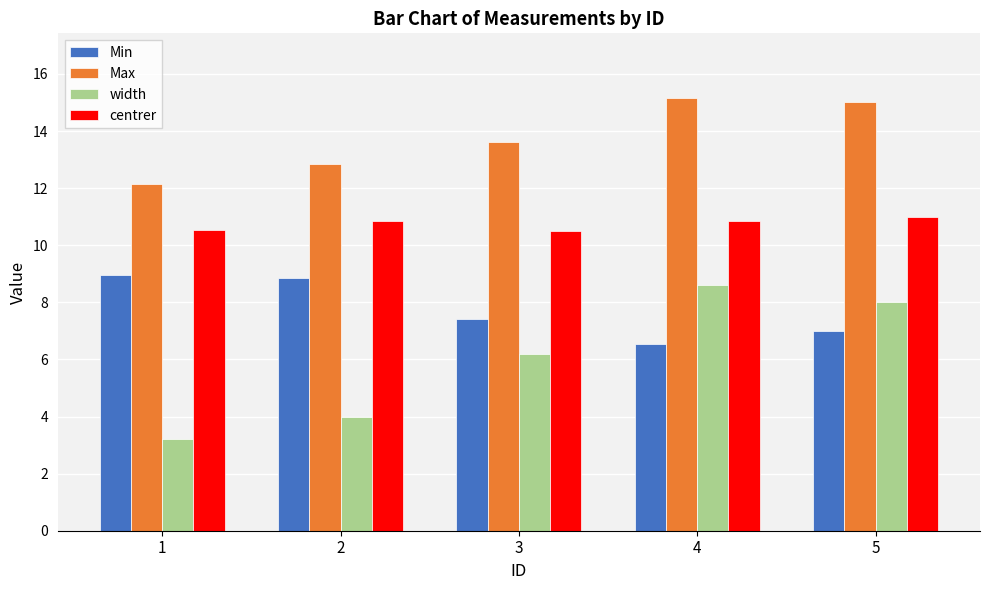

What is the difference between the maximum and minimum values in the Min series?

2.4